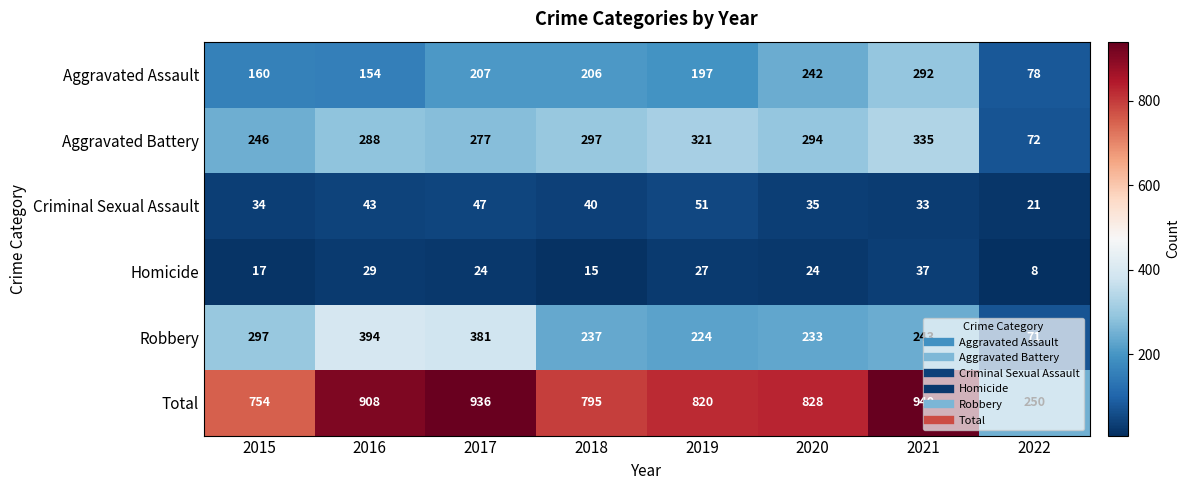

Which category has the highest value across all series?

2021